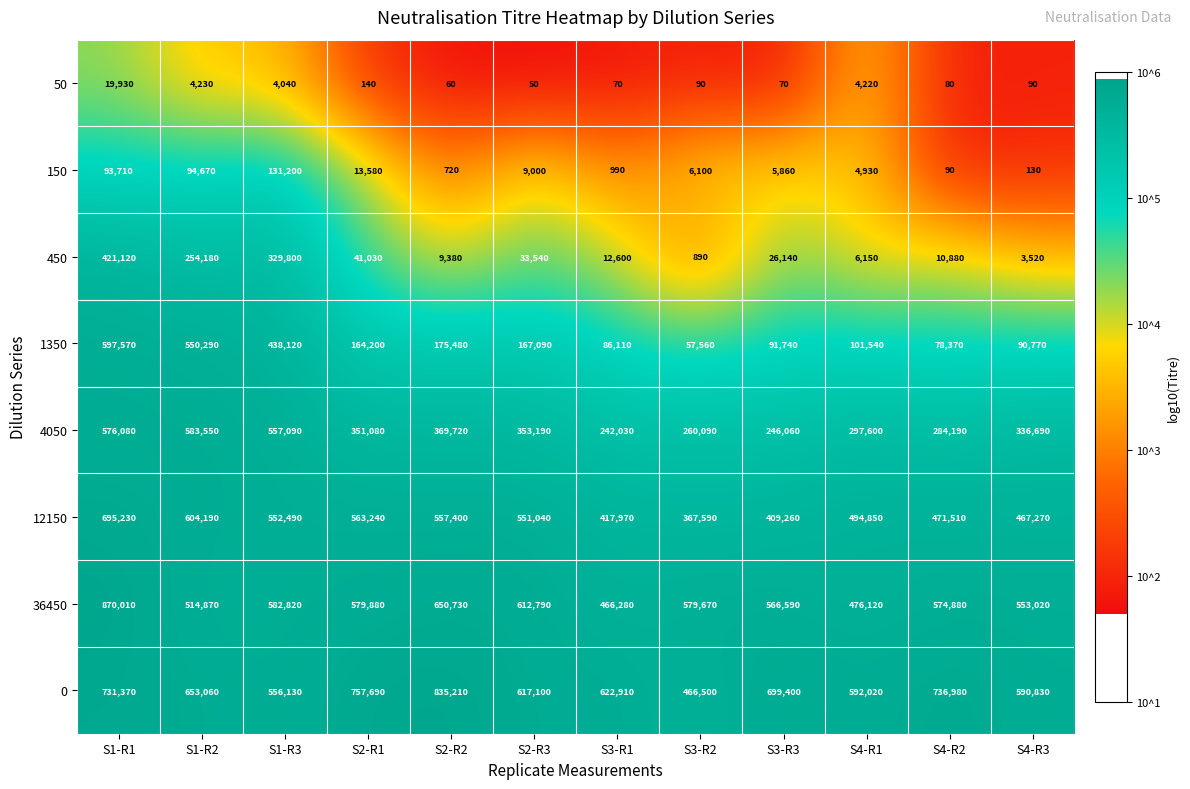

At which label is 12150 closest to 531410?

S2-R3